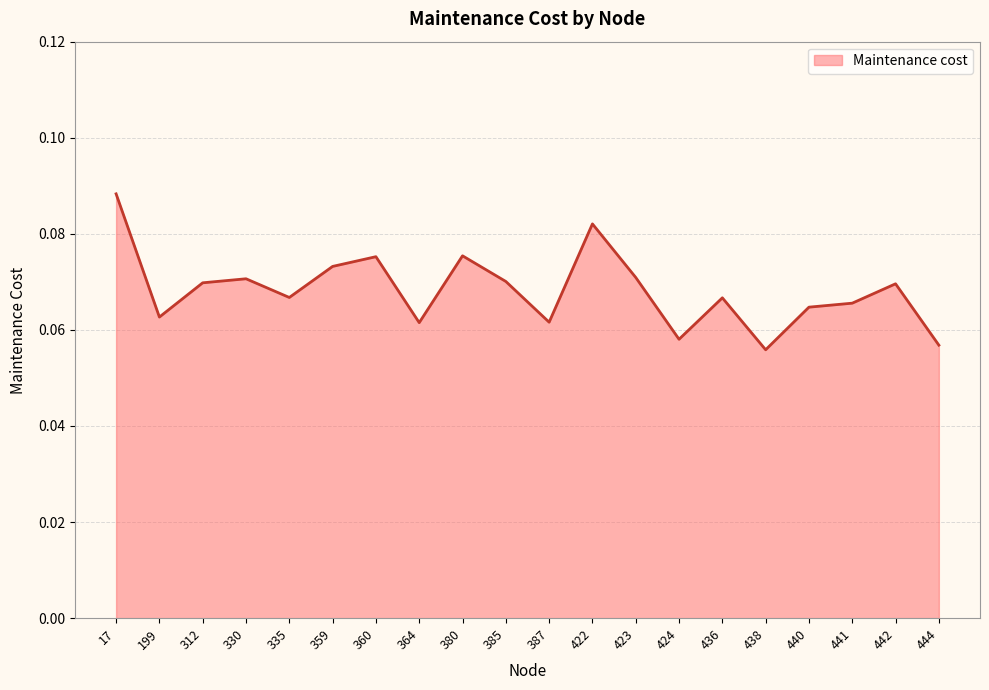

True or false: there are more than 1 points higher than both neighbors.

True